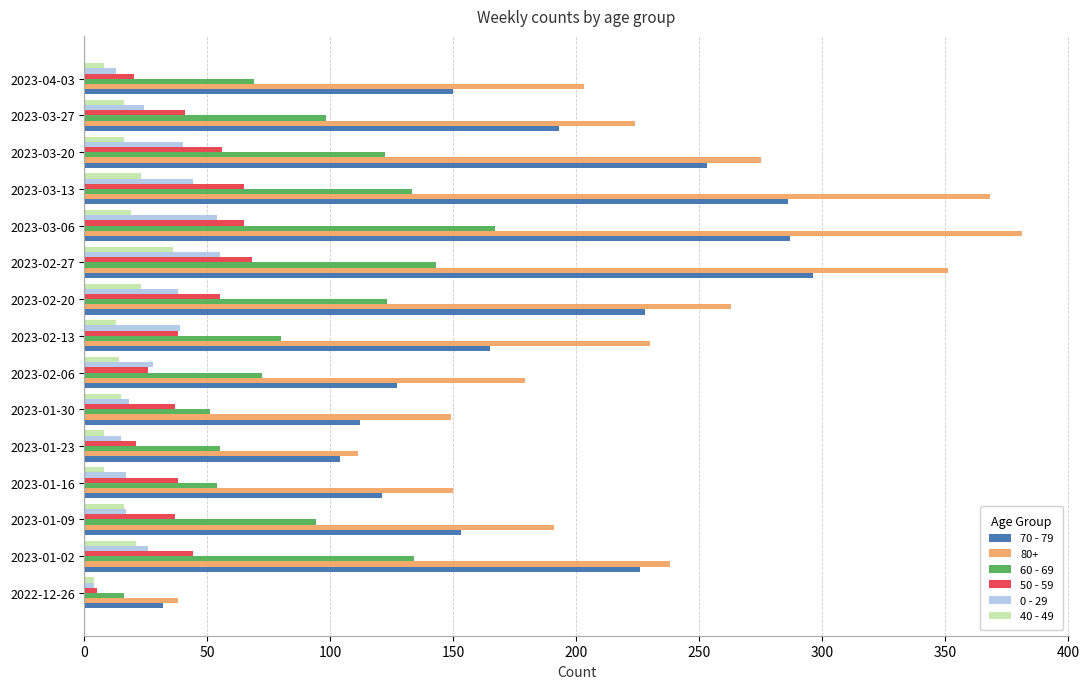

Which series has the widest spread of values?

80+